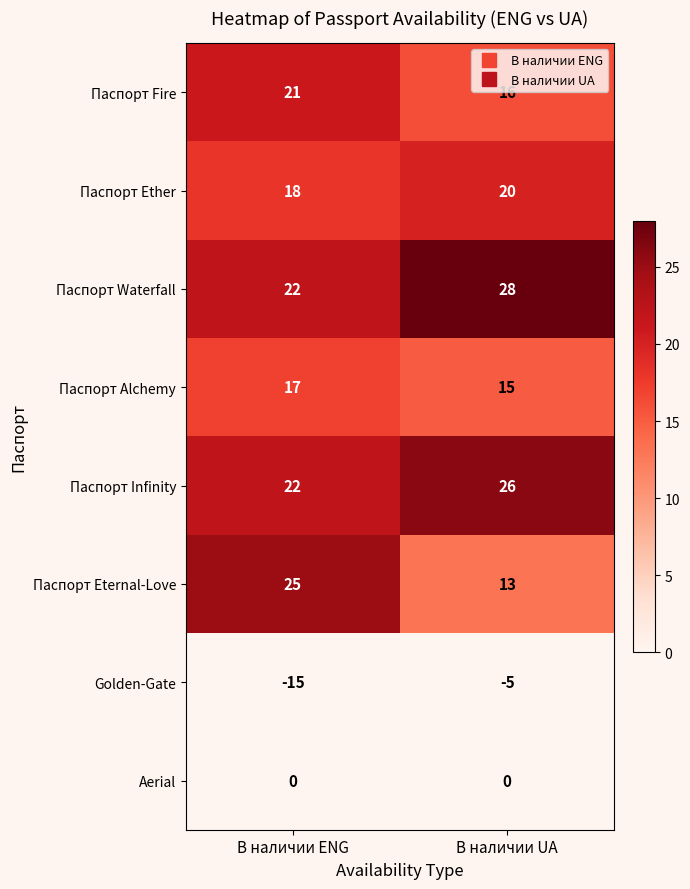

Rank the series by their maximum value, from lowest to highest.

Golden-Gate, Aerial, Паспорт Alchemy, Паспорт Ether, Паспорт Fire, Паспорт Eternal-Love, Паспорт Infinity, Паспорт Waterfall